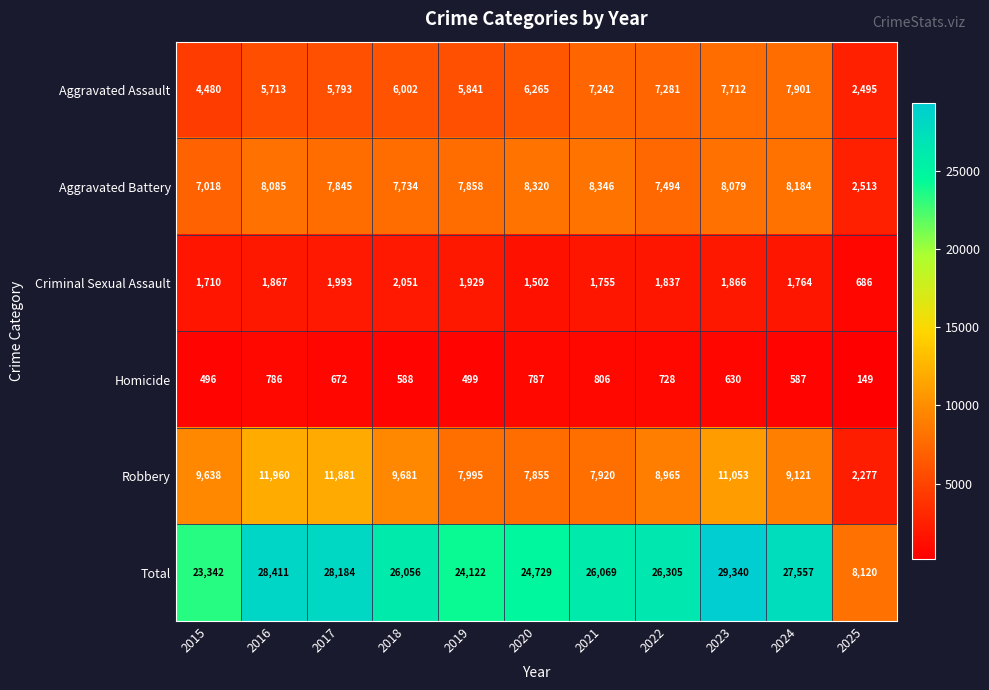

Count the number of data series in this chart.

6